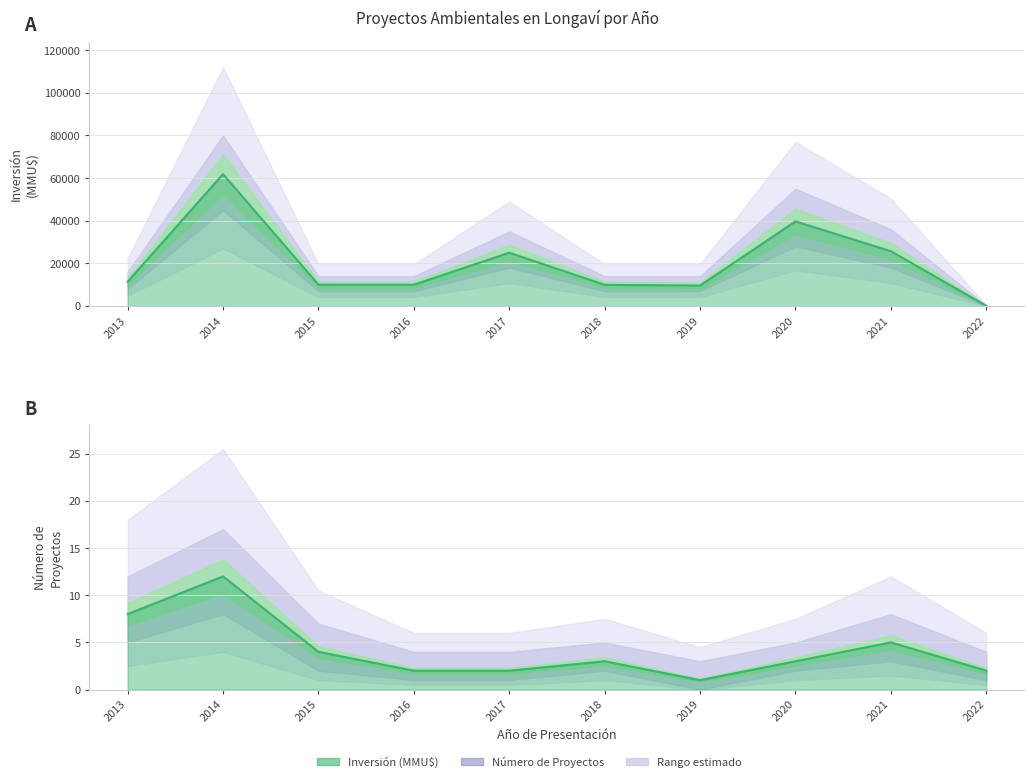

Does the chart display data point markers on the line(s)?

No